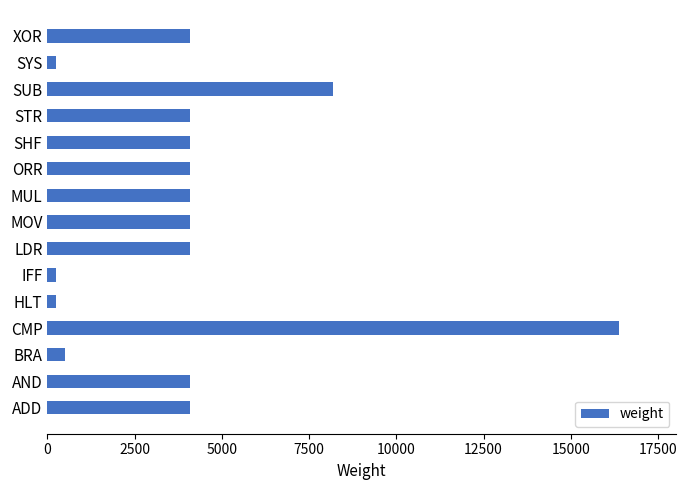

How many bars are there in total?

15